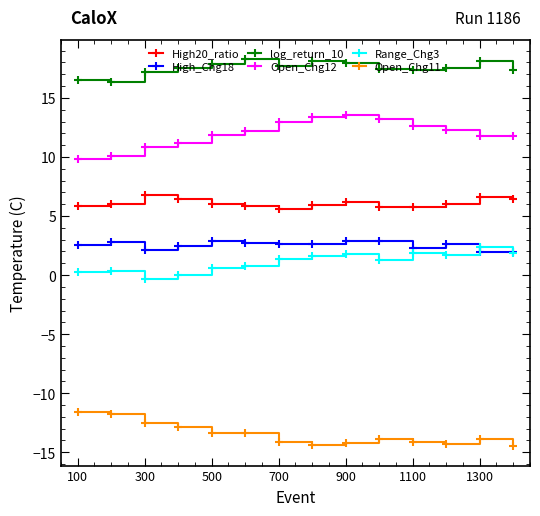

List the series in order of their peak value, highest first.

log_return_10, Open_Chg12, High20_ratio, High_Chg18, Range_Chg3, Open_Chg11